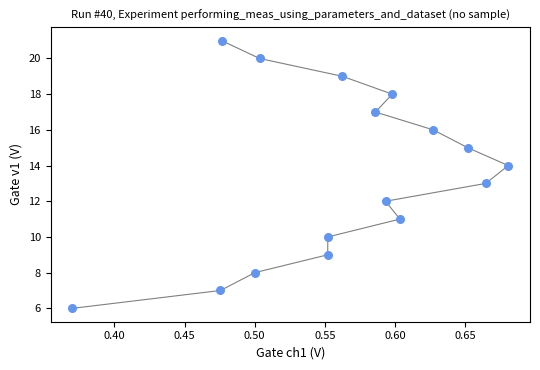

What is the range of Y values (max minus min)?

15